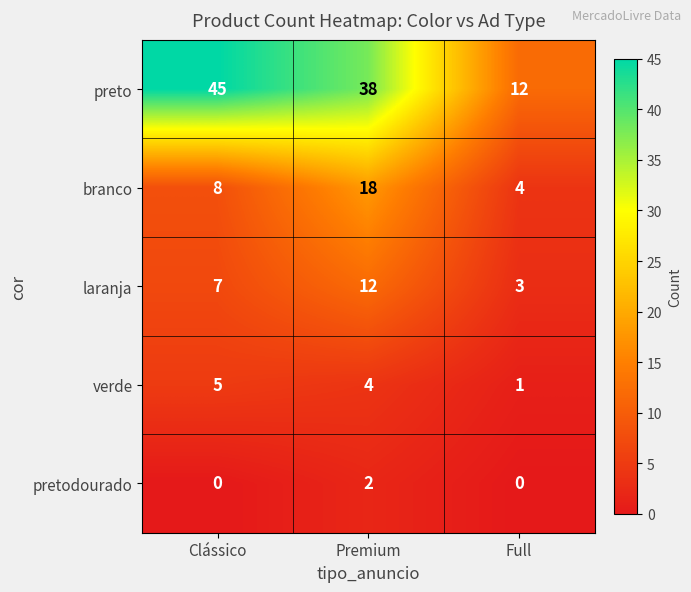

What is the difference between the maximum and minimum values in the branco series?

14